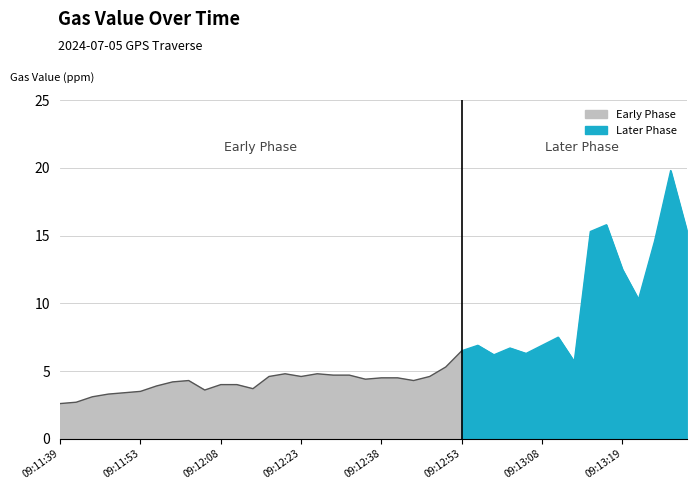

True or false: the data shows 3.9 at 09:11:39.

False